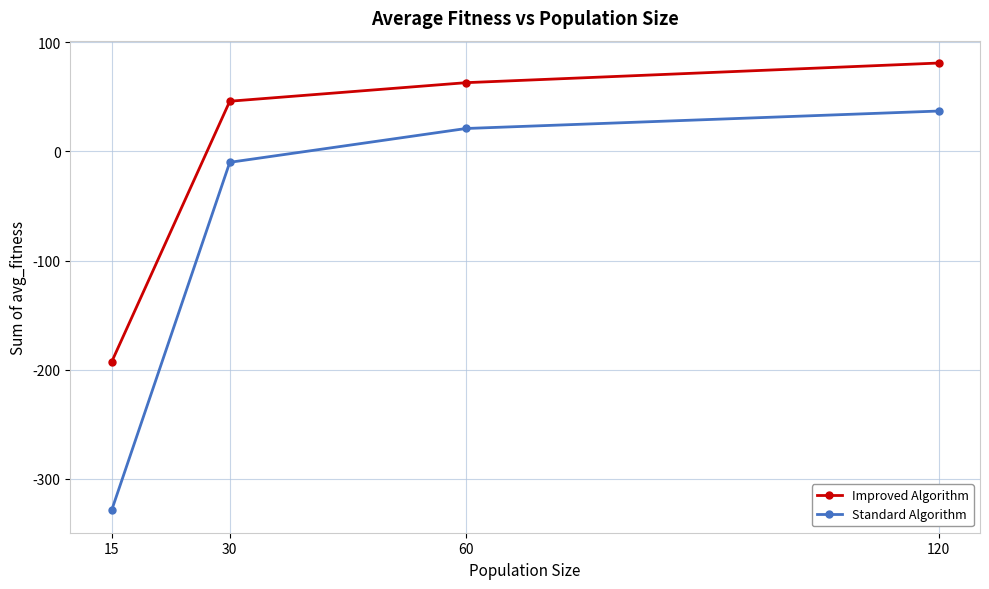

True or false: Standard Algorithm has more than 2 points higher than both neighbors.

False